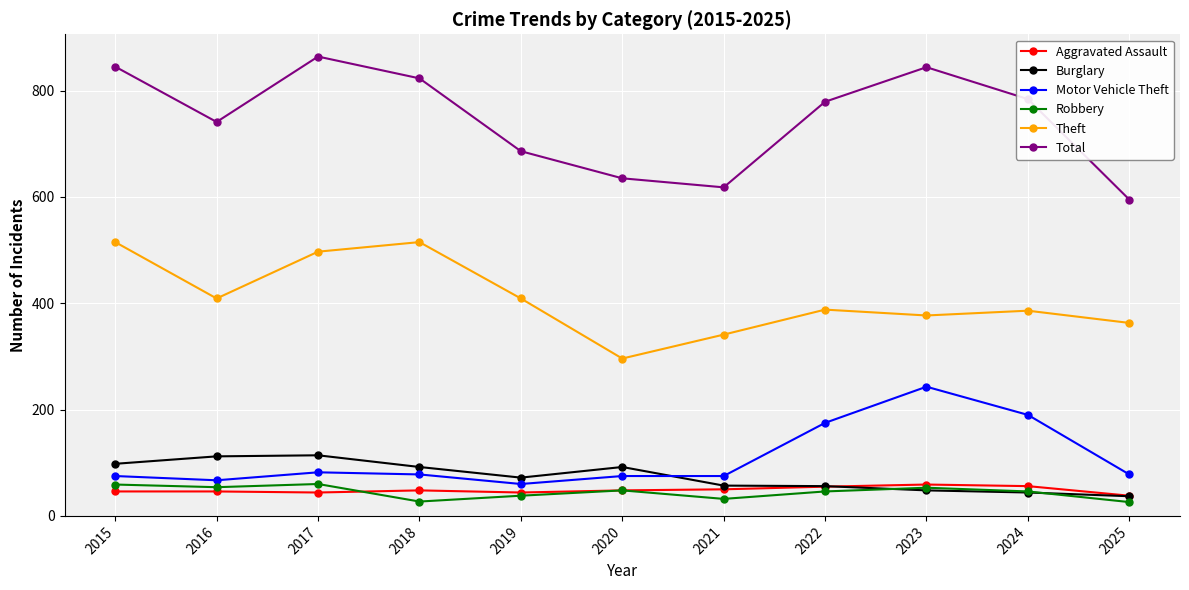

Read the Burglary value at 2018, to the nearest 5.

90